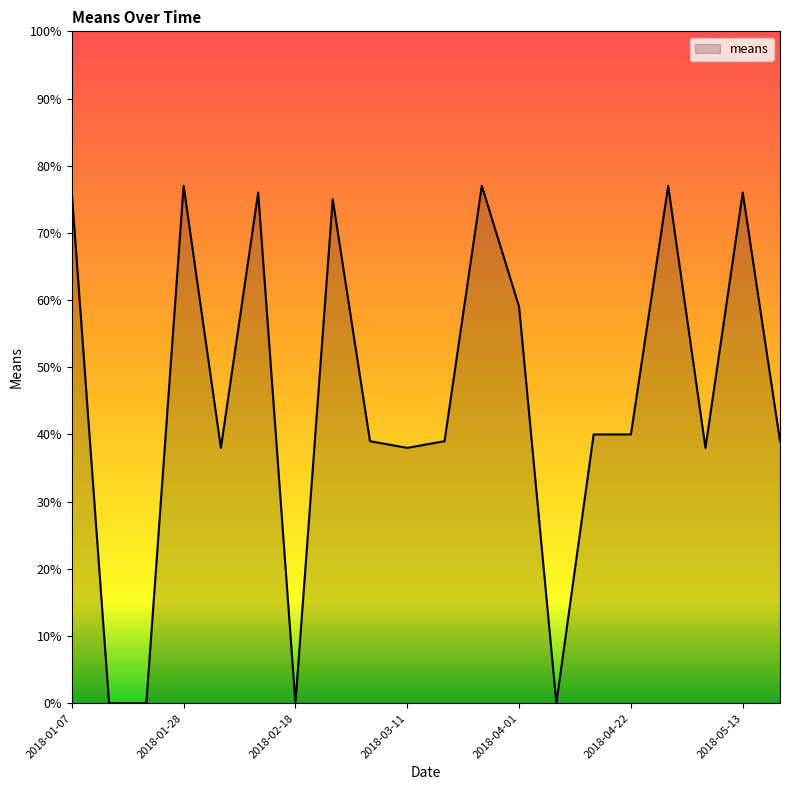

Reading left to right, what are all the values shown in this chart?

76	0	0	77	38	76	0	75	39	38	39	77	59	0	40	40	77	38	76	39